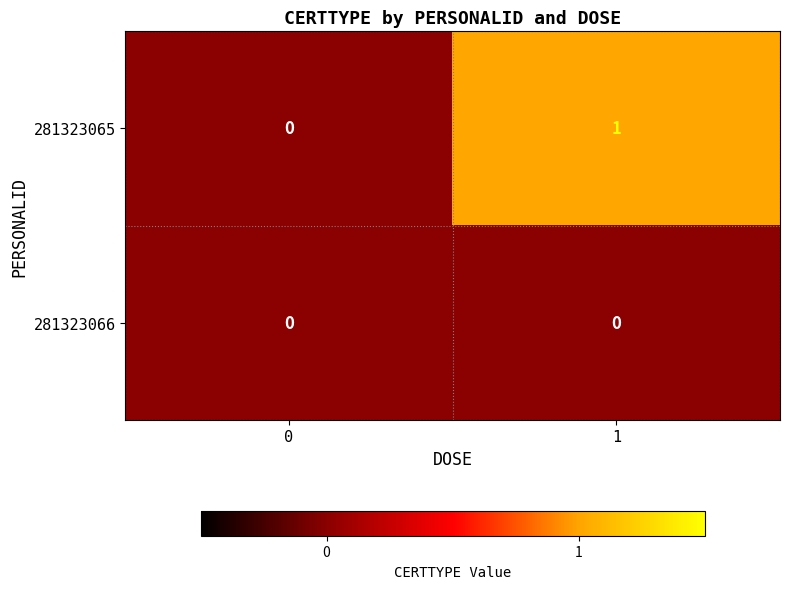

The 281323065 series shows 0 at 0. True or false?

True